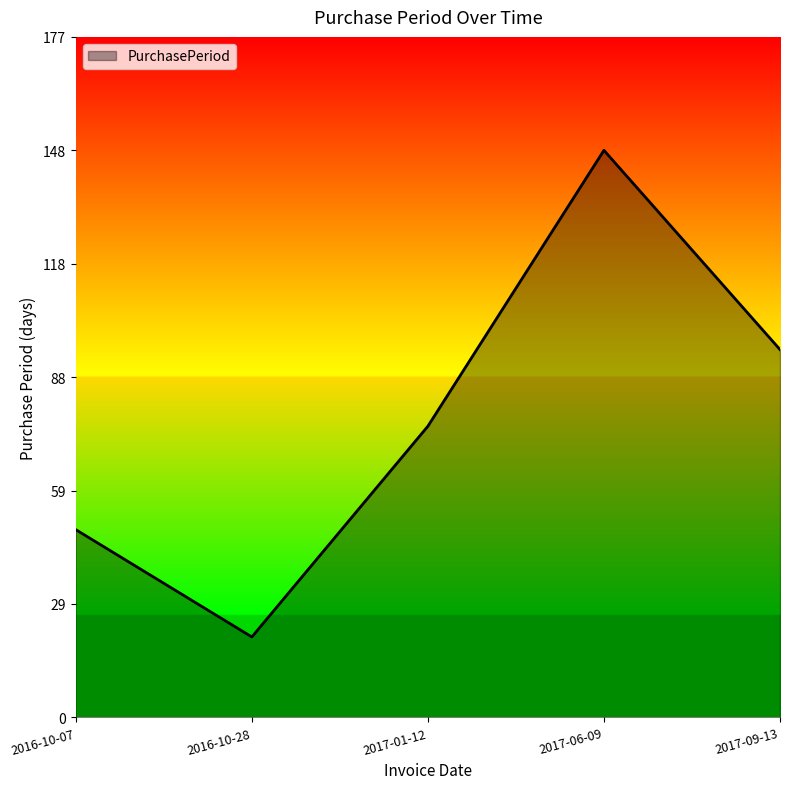

Reading left to right, list all the values displayed in this chart.

2016-10-07=49	2016-10-28=21	2017-01-12=76	2017-06-09=148	2017-09-13=96